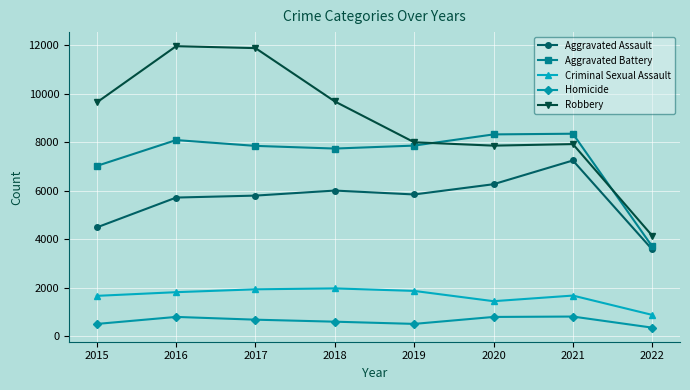

Is the value of Aggravated Battery at 2017 greater than the value of Homicide at 2022?

Yes